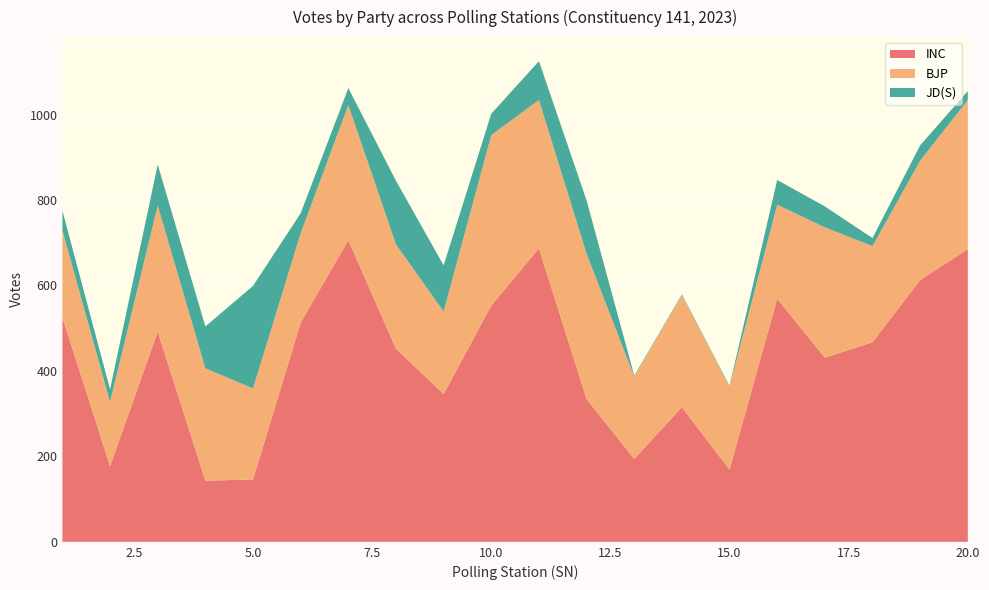

Reading right to left, transcribe all the data shown in this chart.

INC: 685	613	467	431	569	169	315	194	334	687	553	346	452	706	513	146	143	492	177	525
BJP: 349	279	225	305	220	194	262	193	340	347	399	193	244	316	209	213	263	295	150	204
JD(S): 21	36	19	49	58	2	2	2	125	91	50	108	149	40	47	240	98	96	30	46